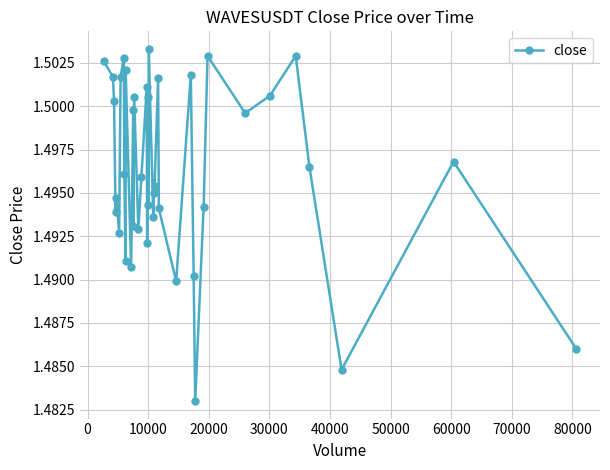

What is the sum of all values?

59.9